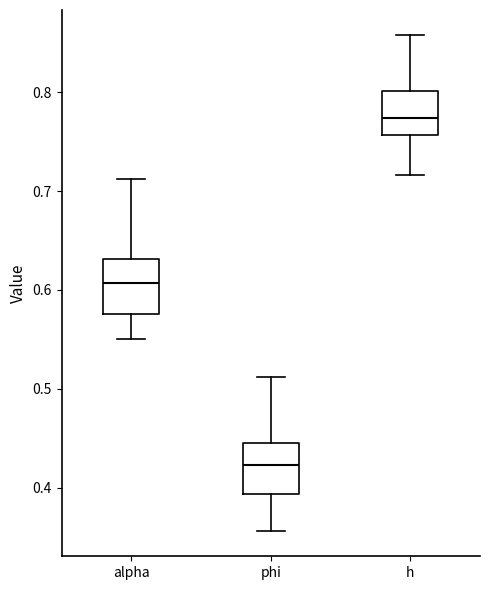

Reading left to right, read every box against the y-axis: the position of its median line, the range the box covers, and the ends of its whiskers. The values are not printed on the chart, so give them approximately, as read against the axis.

alpha: median 0.61, box 0.58 to 0.63, whiskers 0.55 to 0.71
phi: median 0.42, box 0.39 to 0.44, whiskers 0.36 to 0.51
h: median 0.77, box 0.76 to 0.80, whiskers 0.72 to 0.86